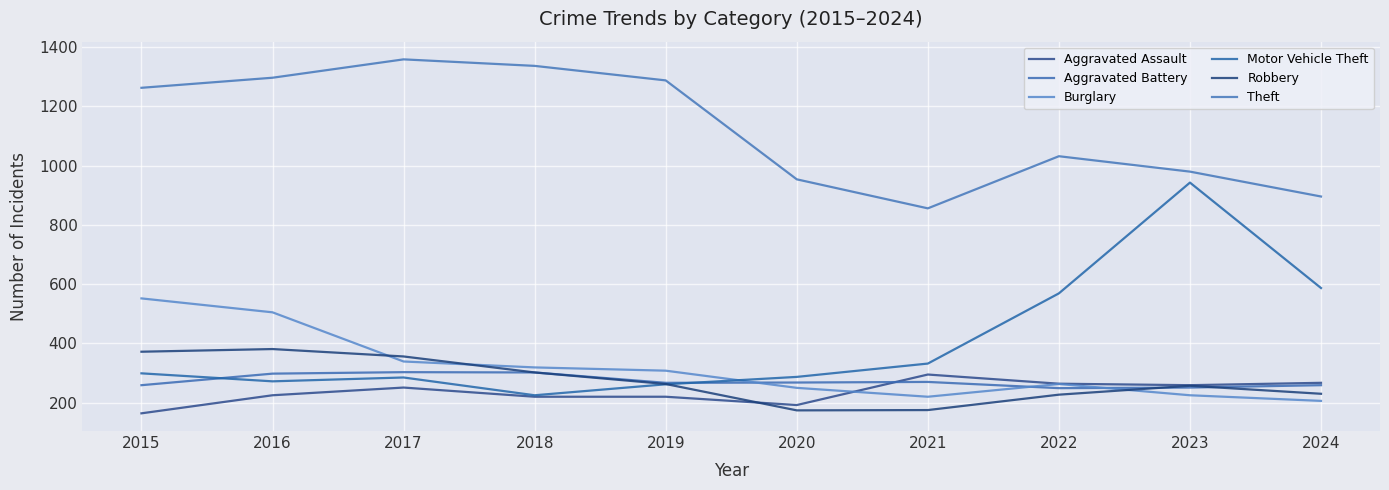

What is the maximum value shown in the chart?

1359